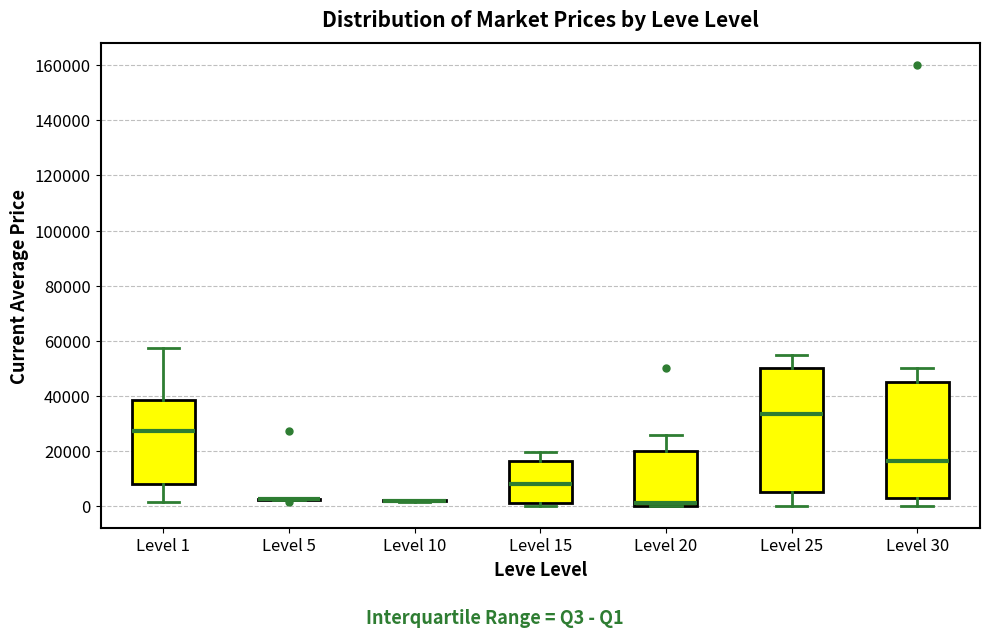

Reading left to right, read every box against the y-axis: the position of its median line, the range the box covers, and the ends of its whiskers. The values are not printed on the chart, so give them approximately, as read against the axis.

Level 1: median 28000, box 8000 to 38000, whiskers 2000 to 58000
Level 5: box collapsed to a line at 2000, whiskers 2000 to 2000
Level 10: box collapsed to a line at 2000, whiskers 2000 to 2000
Level 15: median 8000, box 2000 to 16000, whiskers 0 to 20000
Level 20: median 2000, box 0 to 20000, whiskers 0 to 26000
Level 25: median 34000, box 6000 to 50000, whiskers 0 to 56000
Level 30: median 16000, box 4000 to 46000, whiskers 0 to 50000